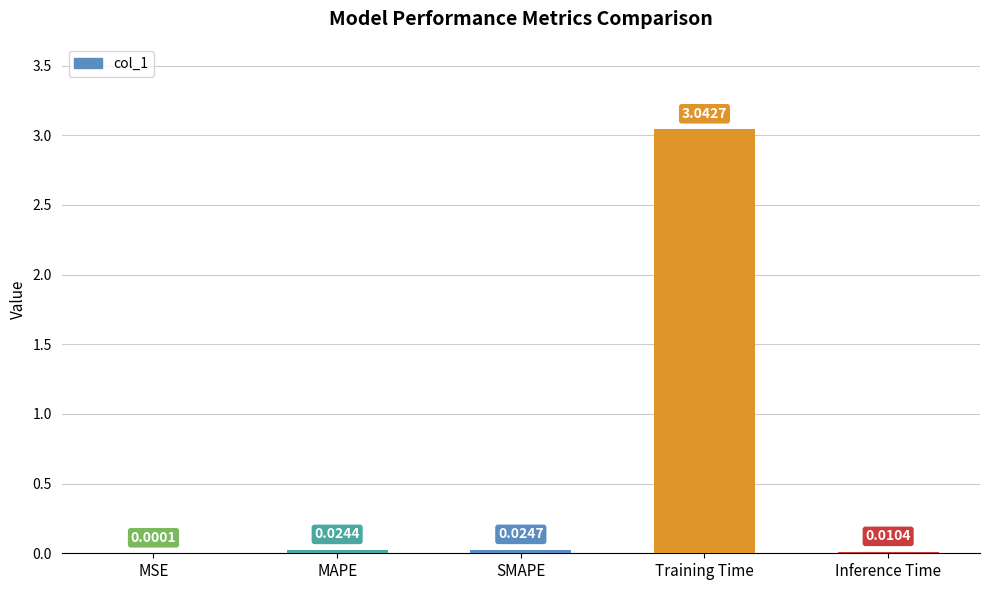

What is the average value?

0.6